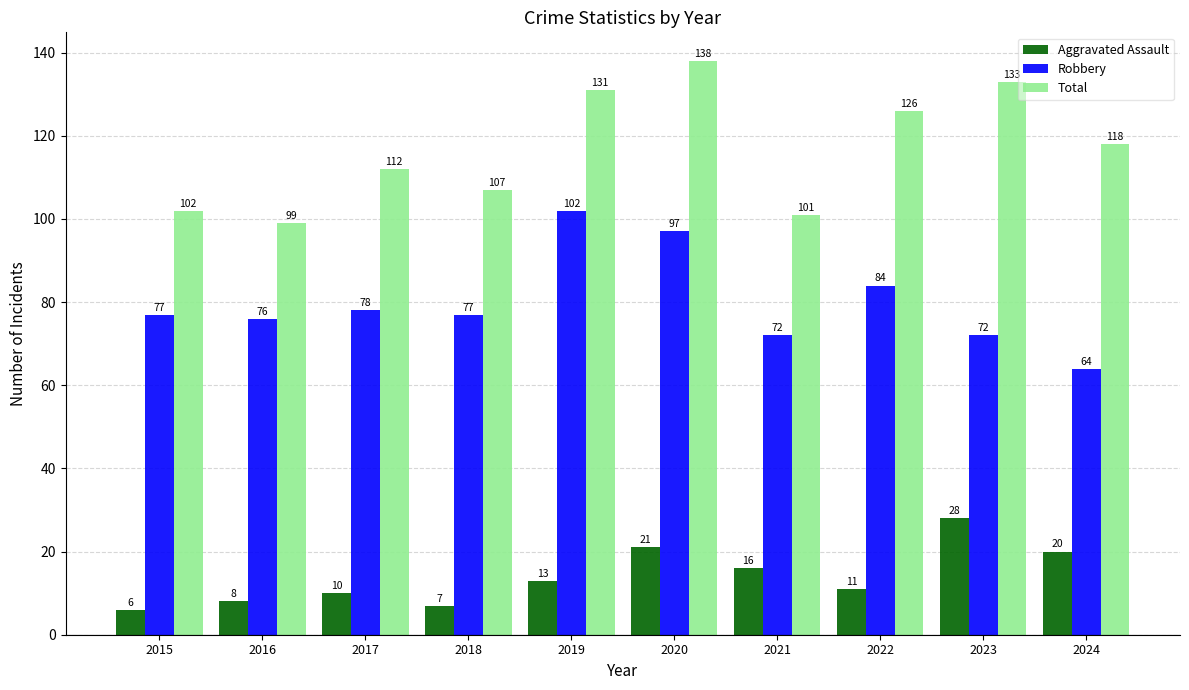

At 2017, list the series in order from largest to smallest.

Total, Robbery, Aggravated Assault